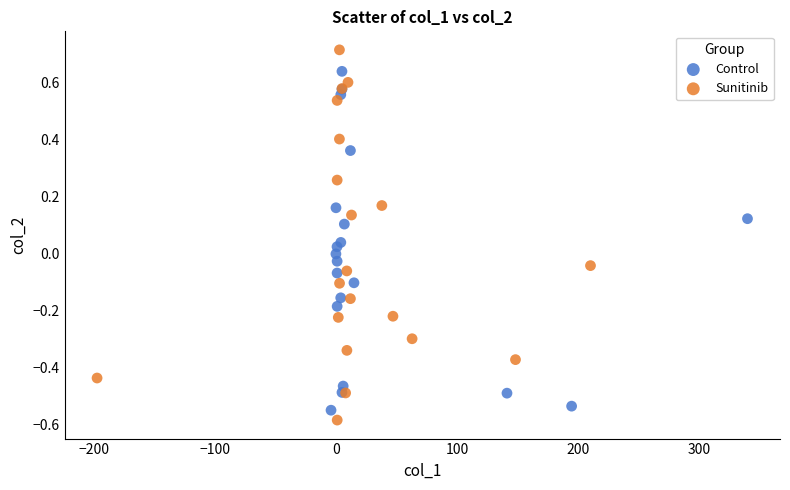

Which series reaches the maximum Y coordinate?

Sunitinib